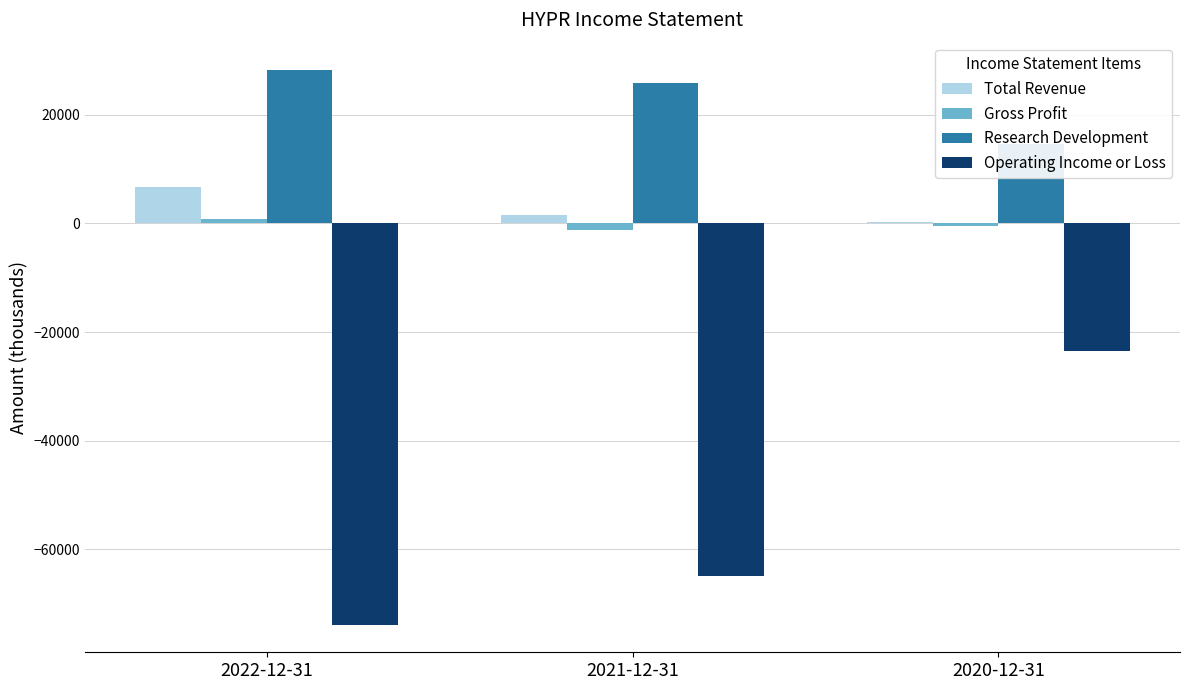

What is the label of the 3rd bar from the left?

2020-12-31